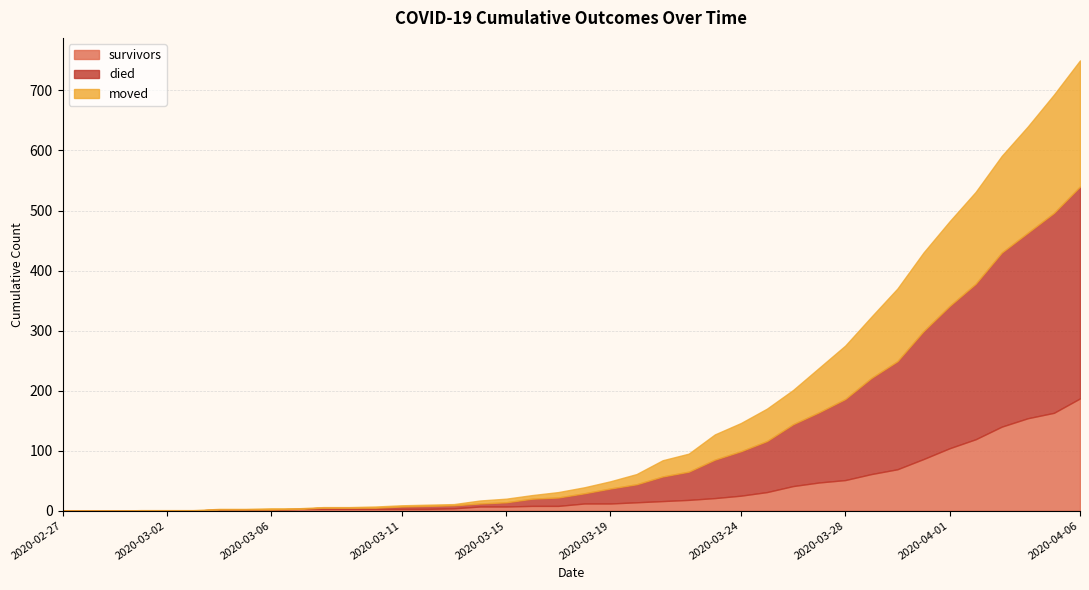

How many values in the survivors series exceed 12?

18